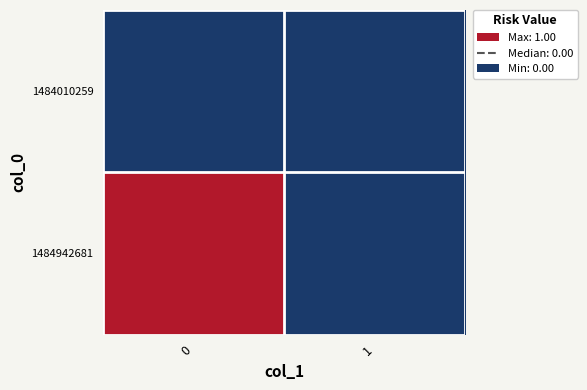

Reading left to right, what are all the values shown in this chart?

1484010259: 0=0	1=0
1484942681: 0=1	1=0